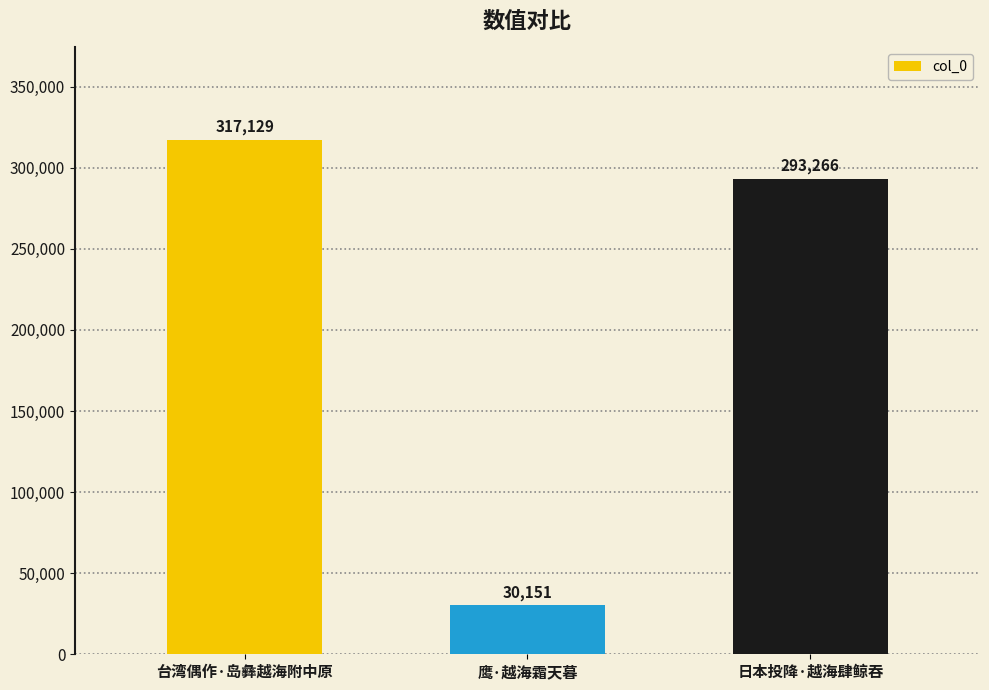

What is the approximate value at 日本投降·越海肆鲸吞, to the nearest 10?

293270